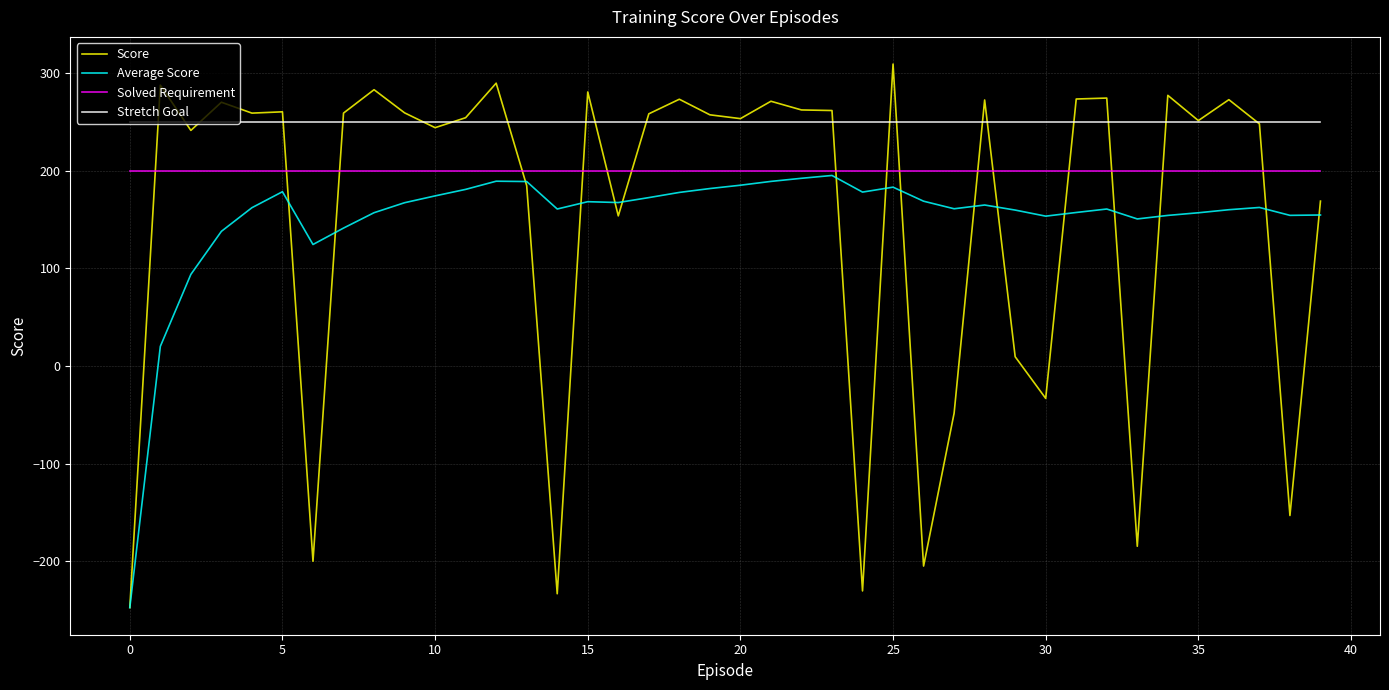

How many lines are shown in the chart?

4